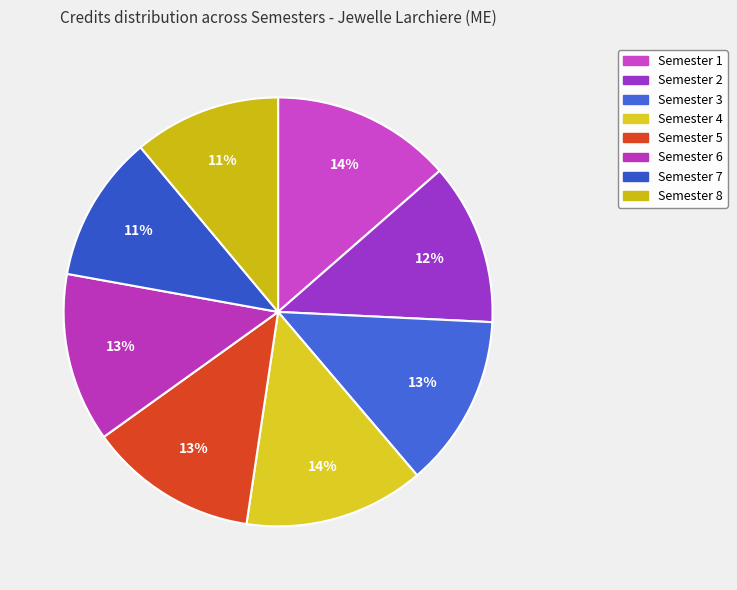

To the nearest percent, what portion does Semester 2 represent?

12%